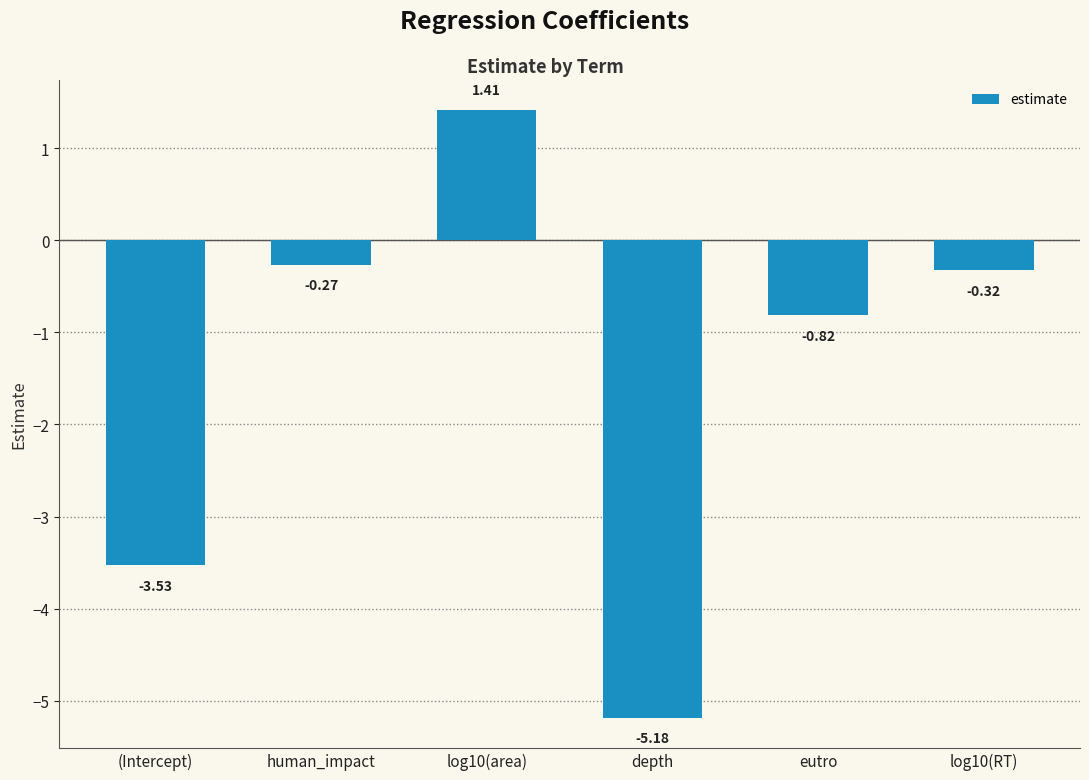

How many values are below zero?

5